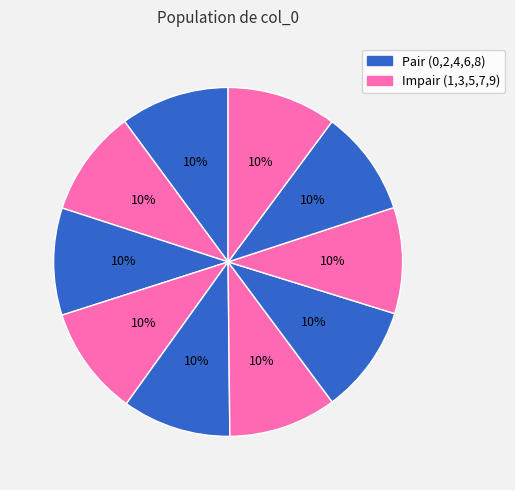

How many slices are in this pie chart?

10